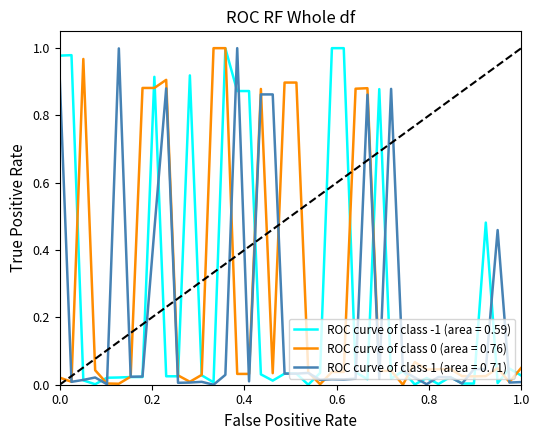

At how many categories does at least one series exceed 0?

40